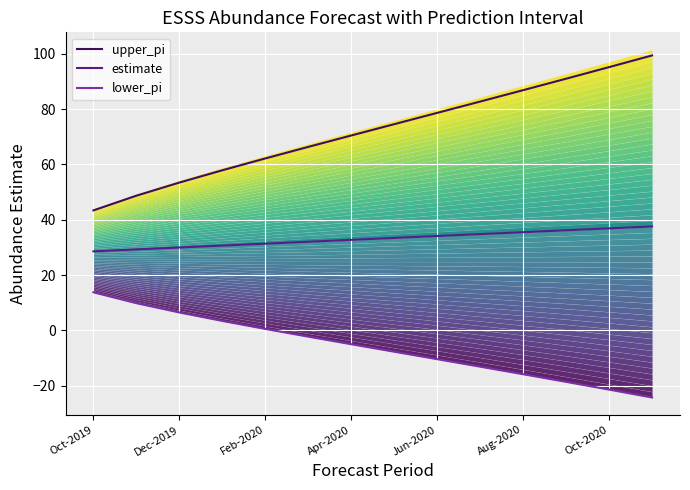

True or false: estimate has more than 2 points higher than both neighbors.

False